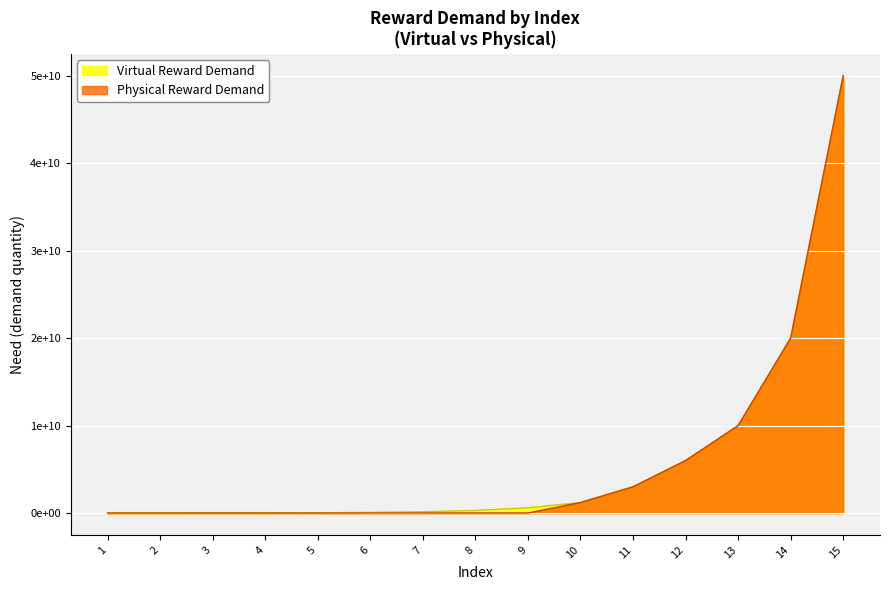

Approximately how many times larger is the value at 7 compared to 5?

4.3